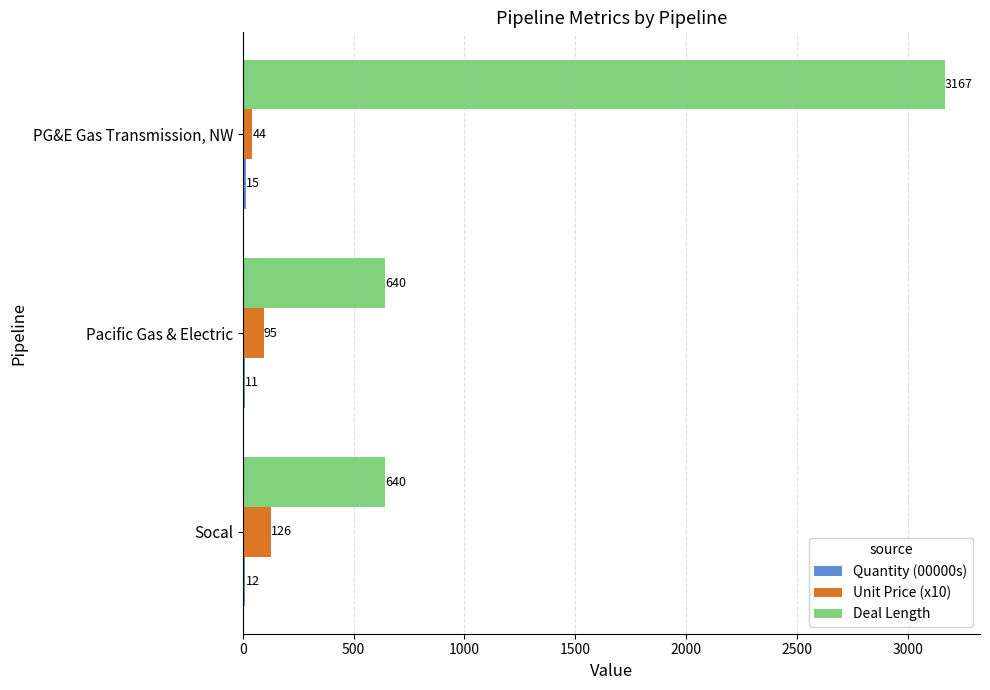

How many values in the Unit Price (x10) series are below 94?

1